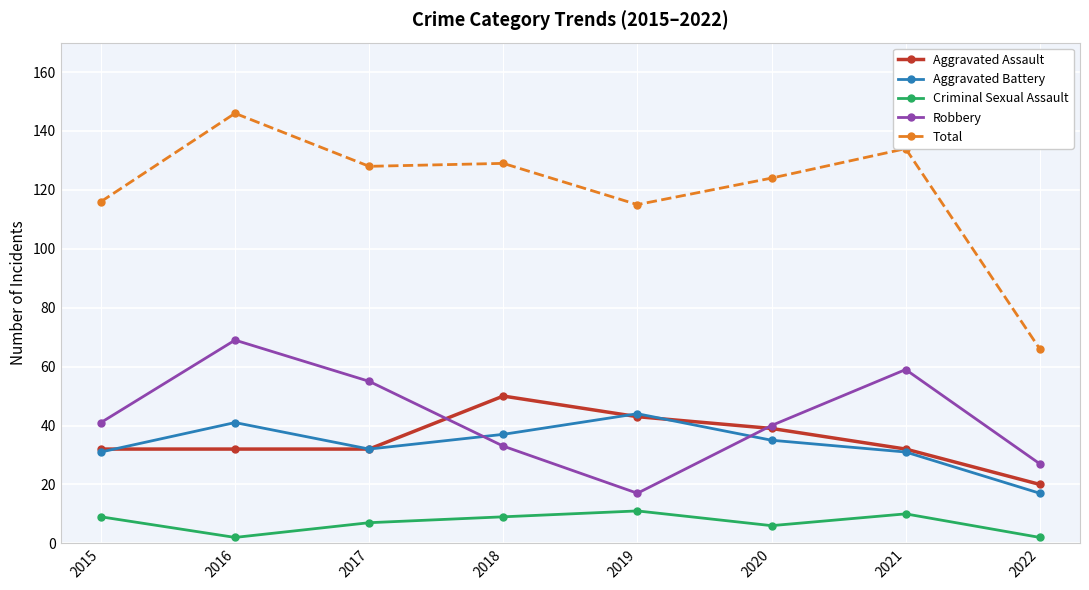

True or false: Aggravated Assault has a value of 50 at 2018.

True